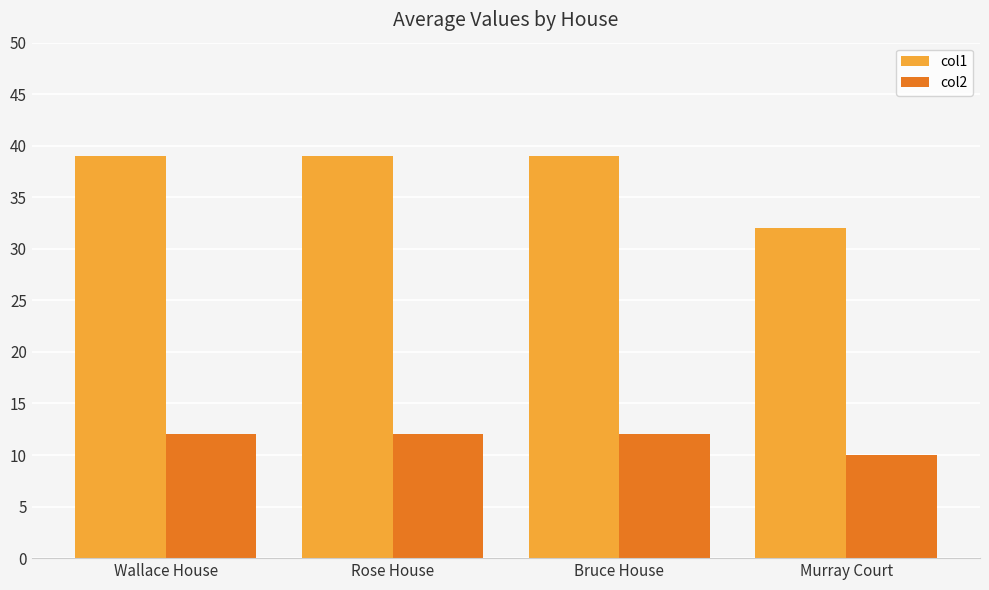

What is the label of the 1st bar from the right?

Murray Court